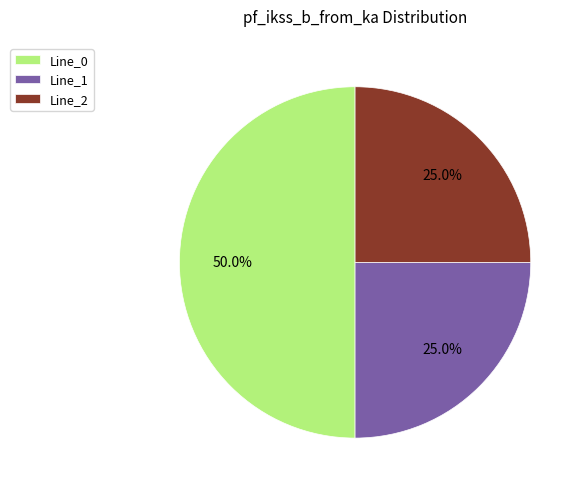

How many segments does this pie chart have?

3